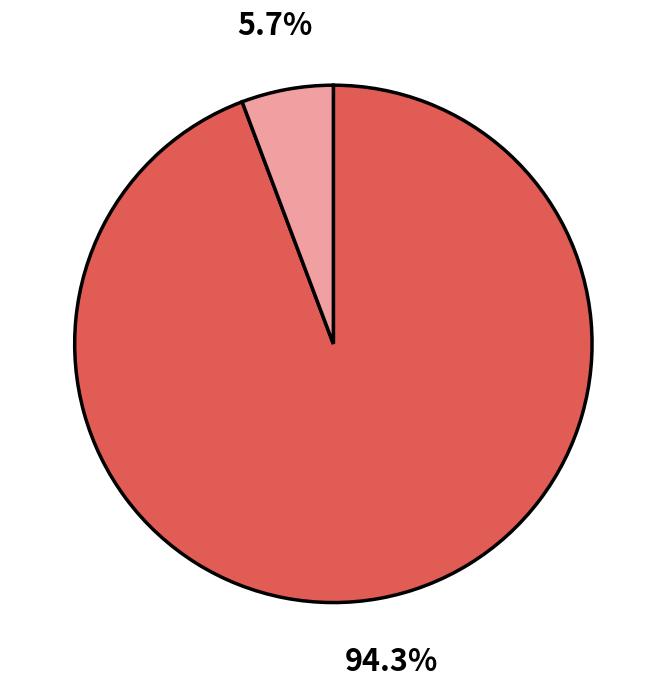

Is there any slice that represents more than half of the pie?

Yes